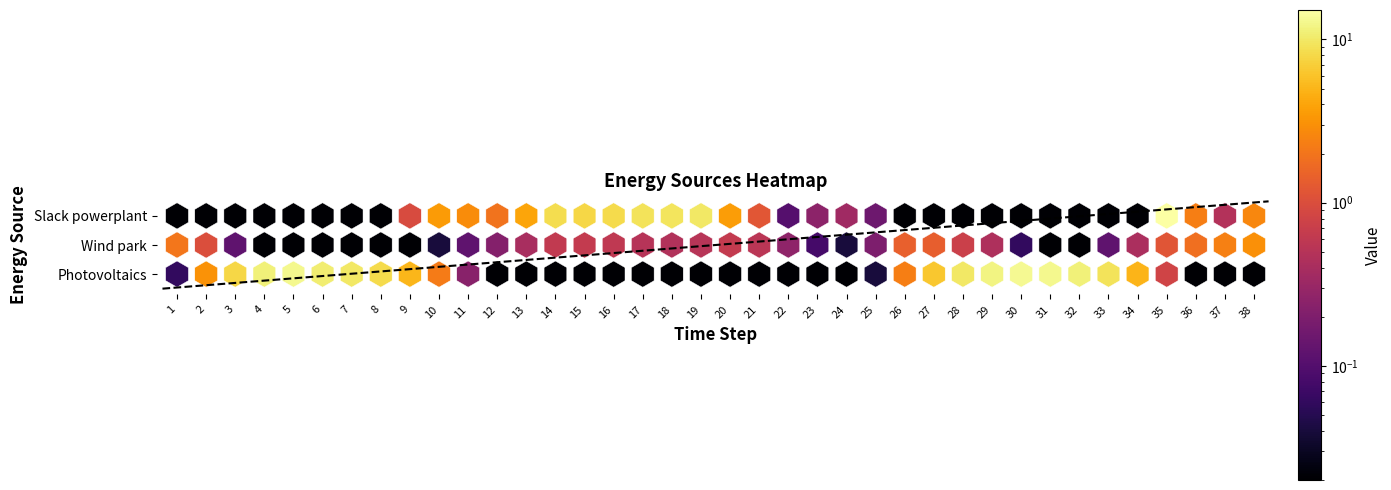

List the series in order of their overall mean, highest first.

Photovoltaics, Slack powerplant, Wind park